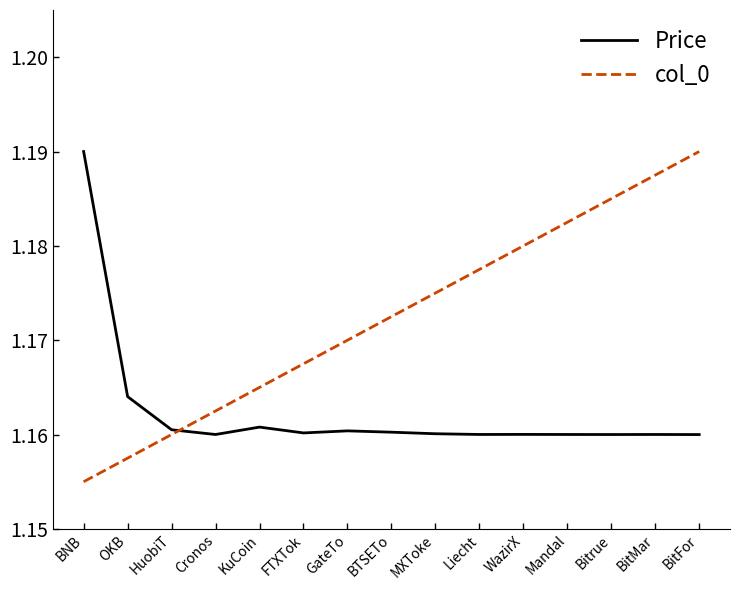

True or false: Price and col_0 cross at least once.

True